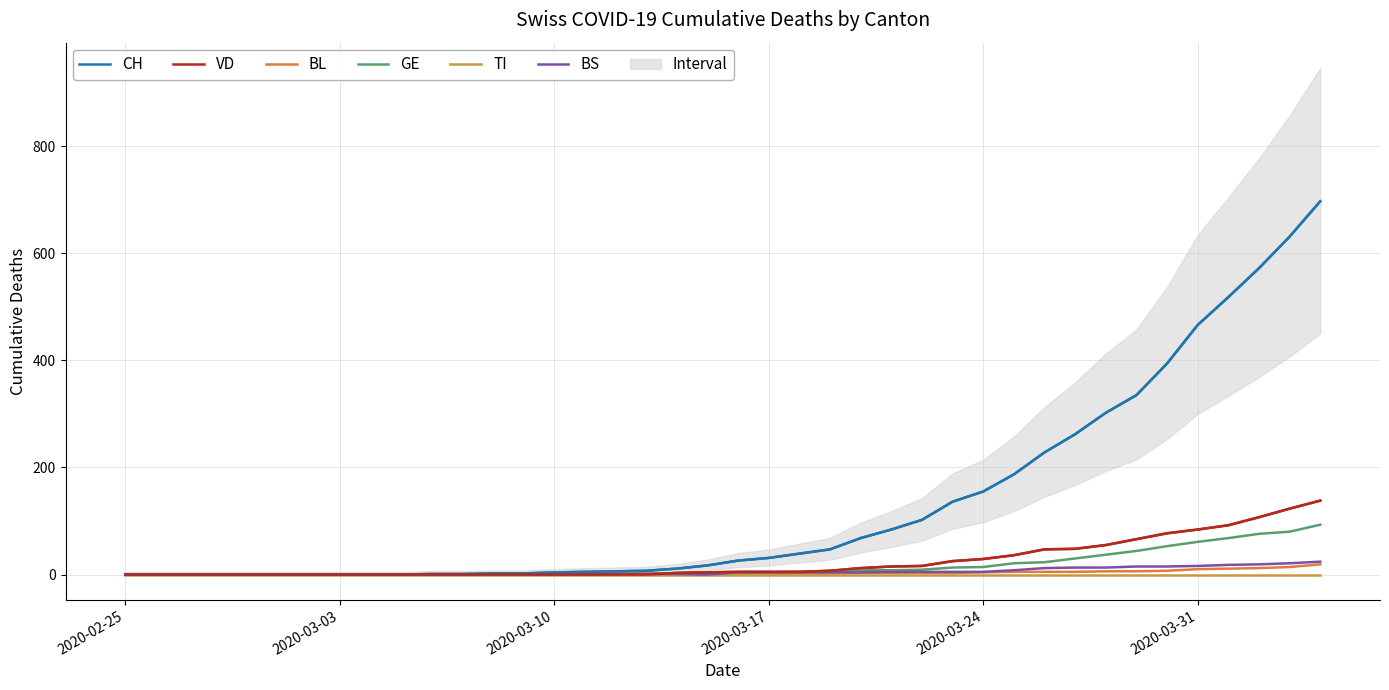

What is the sum of all CH values?

5336